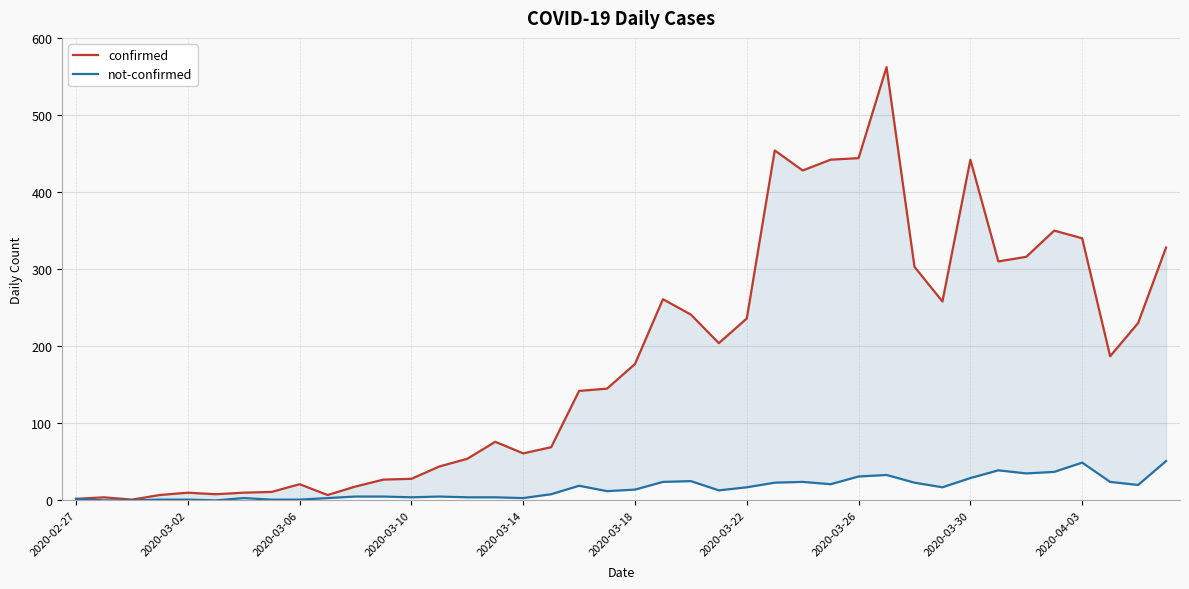

What is the difference between the maximum and minimum values in the confirmed series?

561